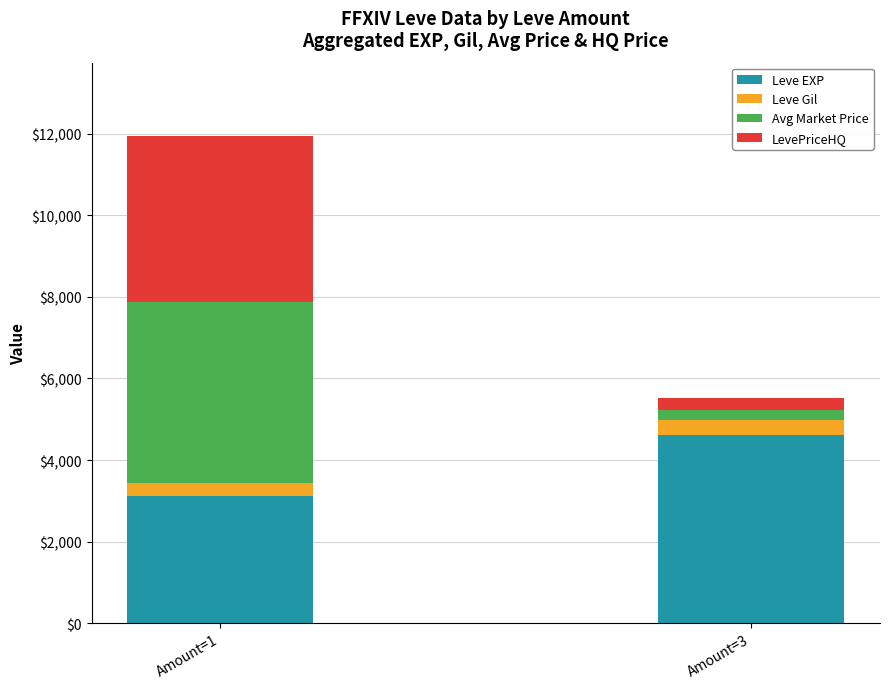

How many distinct data groups are displayed?

4